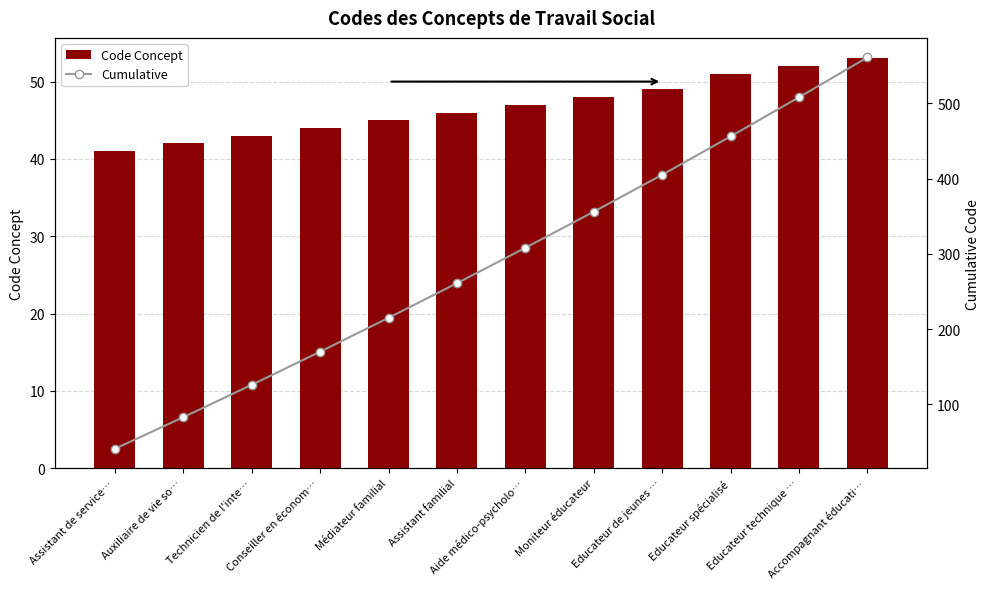

What is the label of the 9th bar from the left?

Educateur de jeunes …